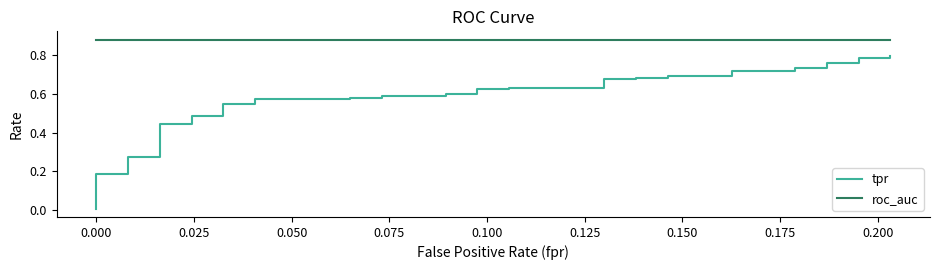

What is the highest value of the tpr series?

0.8